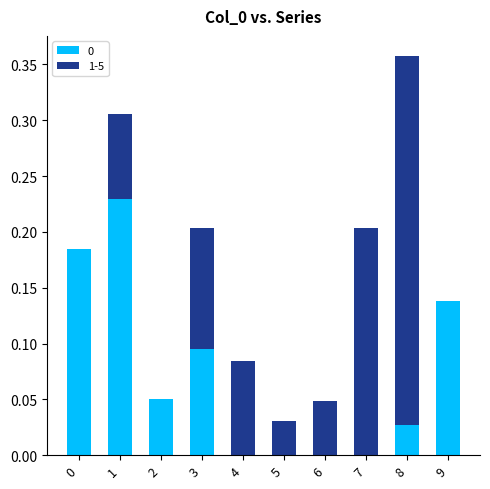

What is the sum of all 0 values?

0.7